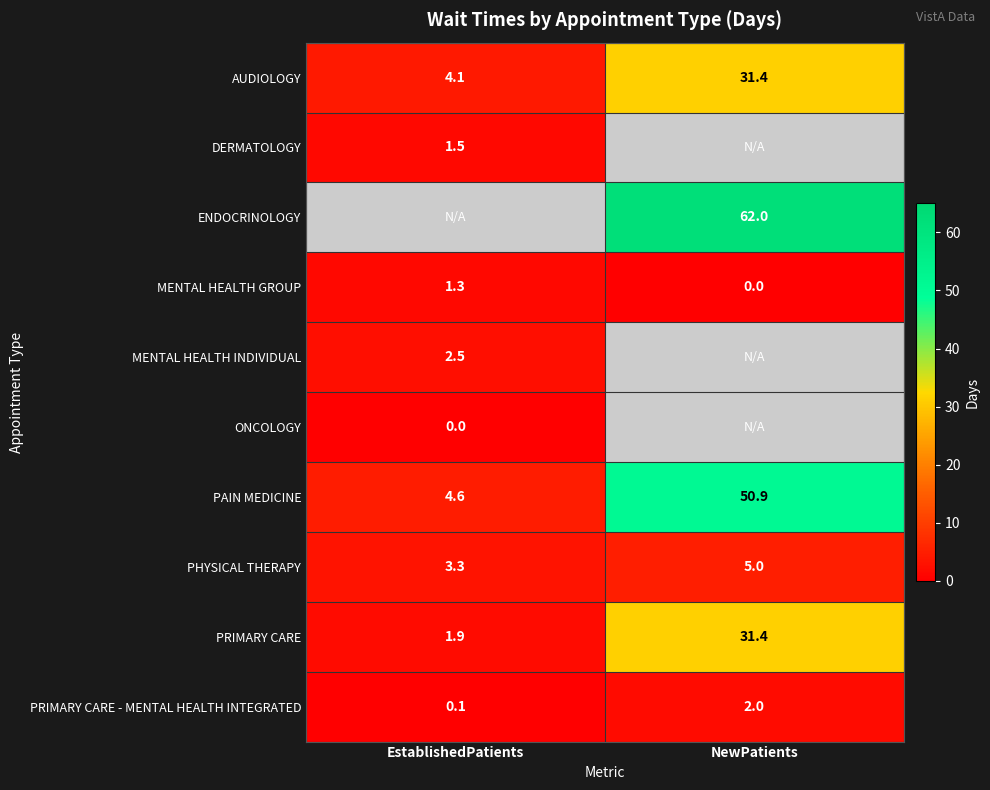

What is the lowest value of the AUDIOLOGY series?

4.1